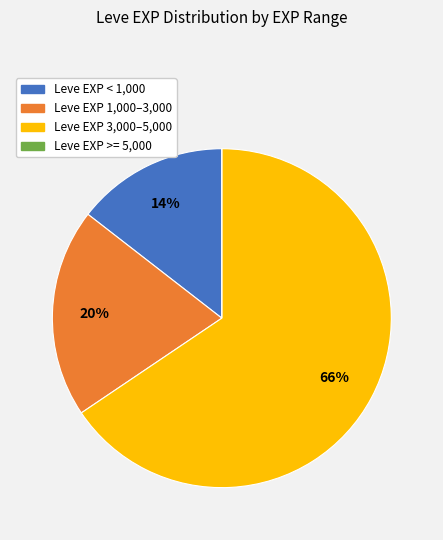

Which slice is the largest?

Leve EXP 3,000–5,000